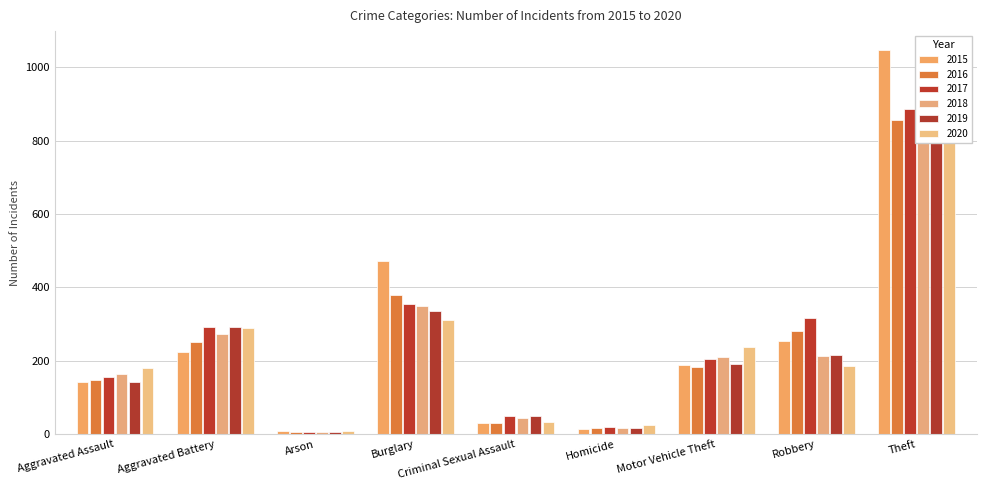

Reading right to left, transcribe all the data shown in this chart.

2015: 1046	253	188	13	30	473	8	225	141
2016: 855	280	182	16	31	378	5	251	148
2017: 887	318	205	21	50	355	6	293	155
2018: 986	213	210	18	44	349	5	273	163
2019: 979	215	190	16	49	335	7	291	141
2020: 801	185	238	24	32	311	8	290	180